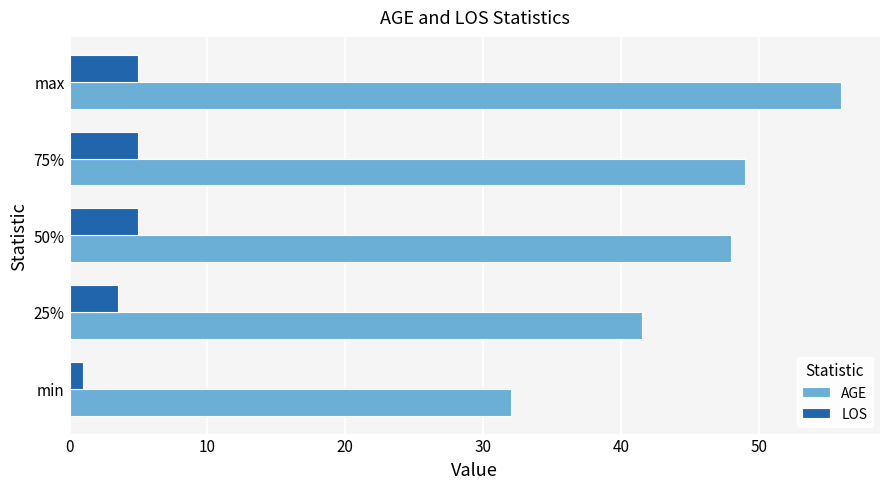

Rank the series by their average value, from lowest to highest.

LOS, AGE